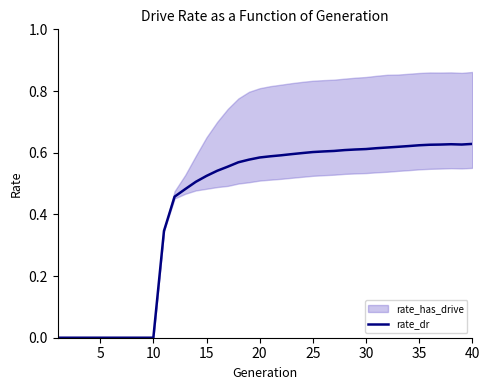

What is the difference between the maximum and minimum values?

0.6